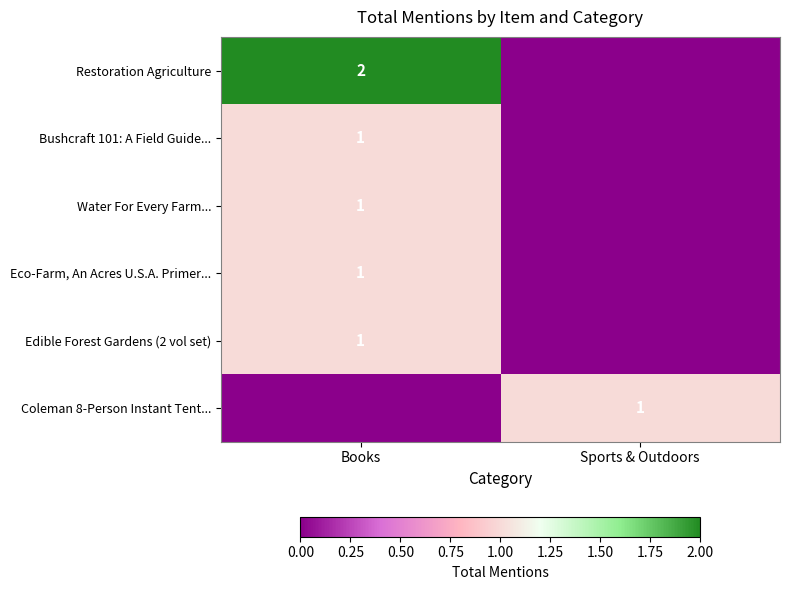

Which label corresponds to the largest value in the chart?

Books